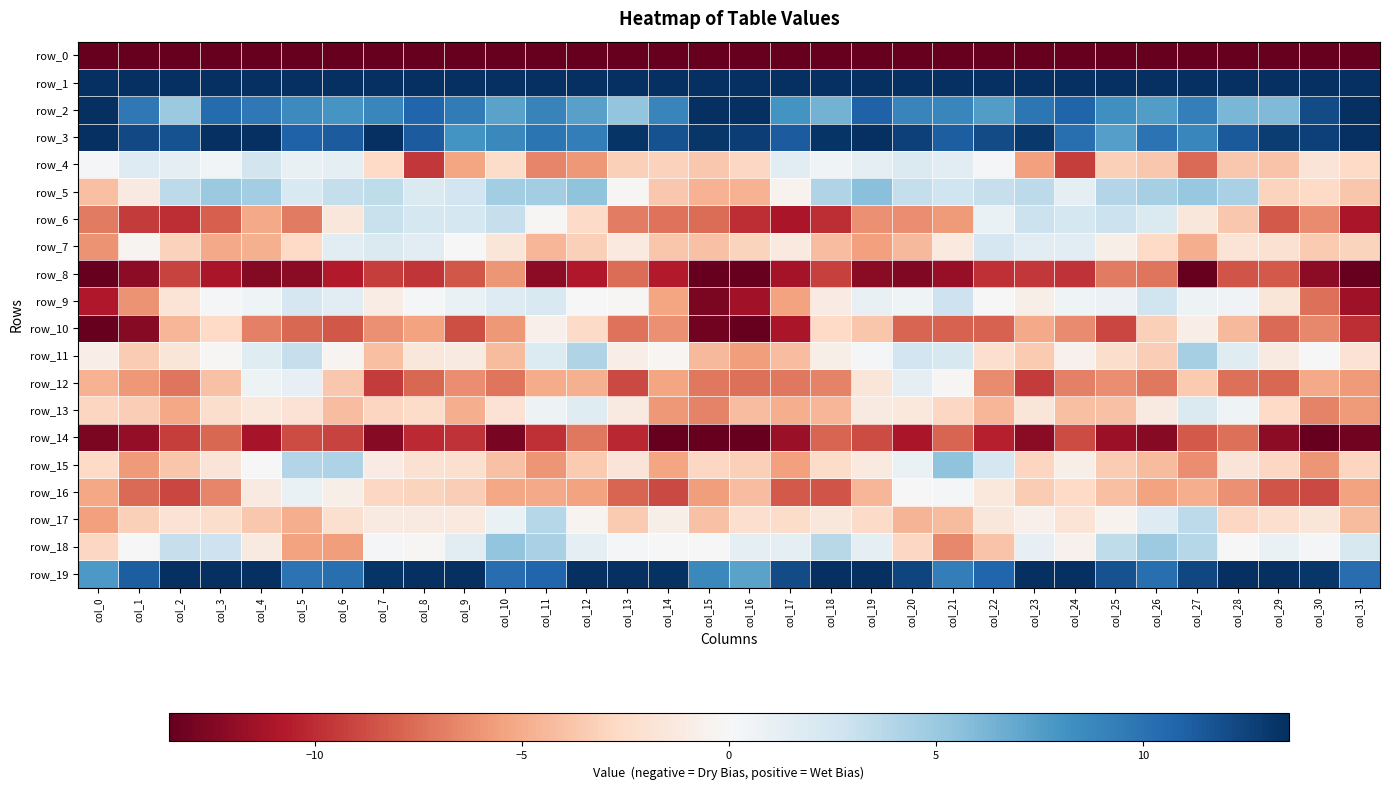

Reading left to right, list all the values displayed in this chart.

row_0: col_0=-218.4	col_1=-202.8	col_2=-205.6	col_3=-205.8	col_4=-204.2	col_5=-202.2	col_6=-201.5	col_7=-204.2	col_8=-200.7	col_9=-196.6	col_10=-201.3	col_11=-203.2	col_12=-200.3	col_13=-201.7	col_14=-203.7	col_15=-183.0	col_16=-178.8	col_17=-202.1	col_18=-205.5	col_19=-206.3	col_20=-202.7	col_21=-202.3	col_22=-201.8	col_23=-204.5	col_24=-198.2	col_25=-198.1	col_26=-202.3	col_27=-202.9	col_28=-199.6	col_29=-203.5	col_30=-202.1	col_31=-206.9
row_1: col_0=49.6	col_1=37.6	col_2=36.1	col_3=41.7	col_4=37.5	col_5=30.1	col_6=30.5	col_7=32.8	col_8=35.9	col_9=35.8	col_10=33.3	col_11=34.6	col_12=32.5	col_13=33.3	col_14=37.5	col_15=55.5	col_16=56.5	col_17=37.7	col_18=38.3	col_19=41.0	col_20=34.8	col_21=29.0	col_22=31.7	col_23=33.4	col_24=36.9	col_25=34.2	col_26=33.9	col_27=34.0	col_28=32.2	col_29=34.6	col_30=39.9	col_31=56.1
row_2: col_0=15.7	col_1=9.6	col_2=5.1	col_3=10.4	col_4=9.7	col_5=8.6	col_6=8.0	col_7=8.8	col_8=10.8	col_9=9.4	col_10=7.3	col_11=9.0	col_12=7.3	col_13=5.4	col_14=8.9	col_15=18.0	col_16=17.3	col_17=8.1	col_18=6.4	col_19=10.9	col_20=9.0	col_21=8.9	col_22=7.6	col_23=9.7	col_24=10.8	col_25=8.2	col_26=7.6	col_27=9.3	col_28=6.2	col_29=5.9	col_30=12.1	col_31=20.6
row_3: col_0=16.9	col_1=12.2	col_2=11.8	col_3=16.5	col_4=14.8	col_5=10.9	col_6=11.3	col_7=13.5	col_8=11.3	col_9=8.1	col_10=8.7	col_11=9.9	col_12=9.3	col_13=13.2	col_14=11.8	col_15=13.1	col_16=12.8	col_17=11.2	col_18=13.3	col_19=17.0	col_20=12.6	col_21=11.1	col_22=12.1	col_23=13.0	col_24=10.2	col_25=7.5	col_26=10.0	col_27=8.9	col_28=11.4	col_29=12.8	col_30=12.6	col_31=14.4
row_4: col_0=0.1	col_1=1.8	col_2=1.4	col_3=0.4	col_4=2.4	col_5=1.0	col_6=1.3	col_7=-2.7	col_8=-9.6	col_9=-5.3	col_10=-2.5	col_11=-6.7	col_12=-5.9	col_13=-3.2	col_14=-3.1	col_15=-3.7	col_16=-2.8	col_17=1.4	col_18=0.4	col_19=1.4	col_20=1.9	col_21=1.4	col_22=0.3	col_23=-5.6	col_24=-9.3	col_25=-3.2	col_26=-3.7	col_27=-7.7	col_28=-3.7	col_29=-3.9	col_30=-1.7	col_31=-2.7
row_5: col_0=-4.1	col_1=-1.2	col_2=3.5	col_3=5.1	col_4=4.7	col_5=2.1	col_6=3.3	col_7=3.5	col_8=2.0	col_9=2.6	col_10=4.7	col_11=4.7	col_12=5.5	col_13=-0.1	col_14=-3.7	col_15=-4.7	col_16=-4.7	col_17=-0.4	col_18=4.1	col_19=5.7	col_20=3.3	col_21=2.7	col_22=3.1	col_23=3.5	col_24=1.3	col_25=4.0	col_26=4.5	col_27=5.1	col_28=4.3	col_29=-3.0	col_30=-2.6	col_31=-3.8
row_6: col_0=-7.1	col_1=-9.5	col_2=-10.0	col_3=-8.1	col_4=-5.1	col_5=-7.0	col_6=-1.5	col_7=3.0	col_8=2.4	col_9=2.4	col_10=3.1	col_11=-0.2	col_12=-2.6	col_13=-6.9	col_14=-7.3	col_15=-7.6	col_16=-9.9	col_17=-11.0	col_18=-9.9	col_19=-6.1	col_20=-6.3	col_21=-5.8	col_22=0.9	col_23=2.9	col_24=2.4	col_25=2.9	col_26=1.9	col_27=-1.6	col_28=-3.7	col_29=-8.3	col_30=-6.4	col_31=-11.0
row_7: col_0=-6.1	col_1=-0.3	col_2=-3.1	col_3=-5.1	col_4=-4.8	col_5=-2.7	col_6=1.4	col_7=2.0	col_8=1.5	col_9=-0.1	col_10=-1.7	col_11=-4.5	col_12=-3.2	col_13=-1.3	col_14=-3.7	col_15=-3.9	col_16=-3.0	col_17=-1.3	col_18=-4.2	col_19=-5.6	col_20=-4.4	col_21=-1.4	col_22=2.3	col_23=1.5	col_24=1.4	col_25=-0.8	col_26=-2.7	col_27=-4.9	col_28=-1.9	col_29=-2.1	col_30=-3.5	col_31=-3.0
row_8: col_0=-19.3	col_1=-12.1	col_2=-9.2	col_3=-11.1	col_4=-12.4	col_5=-12.2	col_6=-10.7	col_7=-9.4	col_8=-9.7	col_9=-8.4	col_10=-6.0	col_11=-12.1	col_12=-10.8	col_13=-7.5	col_14=-10.8	col_15=-17.0	col_16=-16.9	col_17=-11.2	col_18=-9.2	col_19=-12.2	col_20=-12.5	col_21=-11.8	col_22=-9.9	col_23=-9.6	col_24=-9.8	col_25=-7.0	col_26=-7.3	col_27=-13.4	col_28=-8.5	col_29=-8.3	col_30=-12.0	col_31=-13.9
row_9: col_0=-10.8	col_1=-6.1	col_2=-1.9	col_3=0.2	col_4=0.6	col_5=2.2	col_6=1.4	col_7=-1.0	col_8=0.3	col_9=0.9	col_10=1.8	col_11=2.1	col_12=0.0	col_13=-0.2	col_14=-5.4	col_15=-12.8	col_16=-11.4	col_17=-5.5	col_18=-1.1	col_19=1.0	col_20=0.6	col_21=2.8	col_22=0.1	col_23=-0.8	col_24=0.6	col_25=0.7	col_26=2.7	col_27=0.7	col_28=0.5	col_29=-1.6	col_30=-7.4	col_31=-11.5
row_10: col_0=-13.4	col_1=-12.4	col_2=-4.5	col_3=-2.7	col_4=-6.9	col_5=-7.8	col_6=-8.4	col_7=-6.2	col_8=-5.4	col_9=-8.8	col_10=-5.8	col_11=-0.7	col_12=-2.6	col_13=-7.4	col_14=-6.2	col_15=-13.1	col_16=-15.3	col_17=-11.0	col_18=-2.7	col_19=-3.7	col_20=-7.9	col_21=-8.0	col_22=-8.0	col_23=-5.1	col_24=-6.4	col_25=-9.0	col_26=-3.2	col_27=-0.9	col_28=-4.4	col_29=-7.7	col_30=-6.5	col_31=-10.0
row_11: col_0=-0.9	col_1=-3.4	col_2=-1.7	col_3=-0.2	col_4=1.7	col_5=3.1	col_6=-0.4	col_7=-4.1	col_8=-1.6	col_9=-1.2	col_10=-4.3	col_11=1.8	col_12=4.1	col_13=-0.9	col_14=-0.2	col_15=-4.4	col_16=-5.7	col_17=-4.1	col_18=-0.8	col_19=0.2	col_20=2.6	col_21=2.1	col_22=-2.2	col_23=-3.6	col_24=-0.6	col_25=-2.4	col_26=-3.3	col_27=4.4	col_28=1.7	col_29=-1.2	col_30=-0.1	col_31=-1.9
row_12: col_0=-4.7	col_1=-5.8	col_2=-7.2	col_3=-4.0	col_4=0.7	col_5=1.1	col_6=-3.7	col_7=-9.5	col_8=-7.8	col_9=-6.3	col_10=-7.3	col_11=-5.0	col_12=-4.8	col_13=-8.9	col_14=-5.4	col_15=-7.1	col_16=-7.4	col_17=-7.1	col_18=-6.7	col_19=-1.7	col_20=1.3	col_21=-0.1	col_22=-6.4	col_23=-9.5	col_24=-6.8	col_25=-6.3	col_26=-7.2	col_27=-3.5	col_28=-7.5	col_29=-7.8	col_30=-5.1	col_31=-5.8
row_13: col_0=-2.9	col_1=-3.3	col_2=-5.3	col_3=-2.3	col_4=-1.4	col_5=-1.9	col_6=-4.2	col_7=-2.9	col_8=-2.5	col_9=-4.9	col_10=-1.9	col_11=0.7	col_12=1.7	col_13=-1.2	col_14=-5.8	col_15=-6.7	col_16=-4.1	col_17=-4.9	col_18=-4.5	col_19=-1.2	col_20=-1.4	col_21=-2.8	col_22=-4.5	col_23=-1.6	col_24=-4.1	col_25=-4.0	col_26=-1.2	col_27=1.9	col_28=0.5	col_29=-2.7	col_30=-6.8	col_31=-5.7
row_14: col_0=-12.7	col_1=-11.9	col_2=-9.4	col_3=-7.7	col_4=-11.1	col_5=-8.8	col_6=-9.1	col_7=-12.3	col_8=-10.1	col_9=-9.8	col_10=-12.9	col_11=-9.9	col_12=-7.2	col_13=-10.2	col_14=-14.6	col_15=-14.4	col_16=-13.7	col_17=-11.7	col_18=-7.8	col_19=-8.9	col_20=-11.1	col_21=-7.9	col_22=-10.6	col_23=-12.2	col_24=-8.9	col_25=-11.6	col_26=-12.3	col_27=-8.3	col_28=-7.5	col_29=-12.1	col_30=-14.7	col_31=-13.0
row_15: col_0=-2.7	col_1=-5.8	col_2=-3.7	col_3=-1.7	col_4=-0.1	col_5=4.0	col_6=4.2	col_7=-1.1	col_8=-2.1	col_9=-2.1	col_10=-4.0	col_11=-6.0	col_12=-3.5	col_13=-1.7	col_14=-5.3	col_15=-2.9	col_16=-3.3	col_17=-5.5	col_18=-2.5	col_19=-1.3	col_20=0.9	col_21=5.5	col_22=2.4	col_23=-2.9	col_24=-0.8	col_25=-3.4	col_26=-4.3	col_27=-6.3	col_28=-1.7	col_29=-2.9	col_30=-5.9	col_31=-2.9
row_16: col_0=-5.2	col_1=-7.7	col_2=-9.0	col_3=-6.6	col_4=-1.2	col_5=0.9	col_6=-0.8	col_7=-2.8	col_8=-3.0	col_9=-3.3	col_10=-5.2	col_11=-5.1	col_12=-5.4	col_13=-7.9	col_14=-8.9	col_15=-5.7	col_16=-4.2	col_17=-8.3	col_18=-8.5	col_19=-4.4	col_20=0.0	col_21=0.3	col_22=-1.4	col_23=-3.4	col_24=-2.7	col_25=-4.1	col_26=-5.4	col_27=-5.0	col_28=-6.2	col_29=-8.5	col_30=-8.9	col_31=-5.5
row_17: col_0=-5.5	col_1=-3.2	col_2=-2.0	col_3=-2.4	col_4=-3.6	col_5=-4.9	col_6=-2.1	col_7=-1.2	col_8=-1.2	col_9=-1.4	col_10=0.9	col_11=3.8	col_12=-0.4	col_13=-3.5	col_14=-0.8	col_15=-4.0	col_16=-2.3	col_17=-2.5	col_18=-1.6	col_19=-2.5	col_20=-4.6	col_21=-4.3	col_22=-1.6	col_23=-0.7	col_24=-1.9	col_25=-0.5	col_26=1.8	col_27=3.6	col_28=-2.8	col_29=-2.2	col_30=-1.7	col_31=-4.3
row_18: col_0=-2.8	col_1=-0.1	col_2=3.1	col_3=2.8	col_4=-1.2	col_5=-5.5	col_6=-5.6	col_7=0.2	col_8=-0.2	col_9=1.4	col_10=5.3	col_11=4.4	col_12=1.3	col_13=0.2	col_14=0.1	col_15=0.1	col_16=1.2	col_17=1.2	col_18=3.8	col_19=1.3	col_20=-2.8	col_21=-6.4	col_22=-3.9	col_23=1.1	col_24=-0.6	col_25=3.4	col_26=4.9	col_27=3.9	col_28=-0.1	col_29=0.9	col_30=0.1	col_31=2.2
row_19: col_0=7.8	col_1=11.1	col_2=15.5	col_3=15.6	col_4=13.5	col_5=9.9	col_6=10.2	col_7=13.2	col_8=16.0	col_9=13.8	col_10=10.3	col_11=10.7	col_12=13.6	col_13=13.6	col_14=13.4	col_15=8.7	col_16=7.3	col_17=12.1	col_18=16.2	col_19=14.7	col_20=12.5	col_21=9.3	col_22=10.7	col_23=14.8	col_24=16.3	col_25=11.8	col_26=10.2	col_27=12.3	col_28=13.5	col_29=13.5	col_30=13.2	col_31=10.3